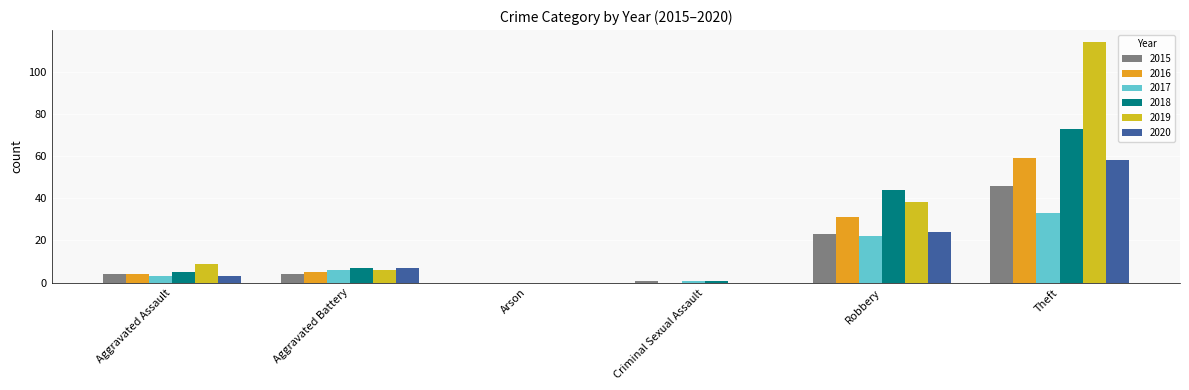

What is the sum of all 2020 values?

92